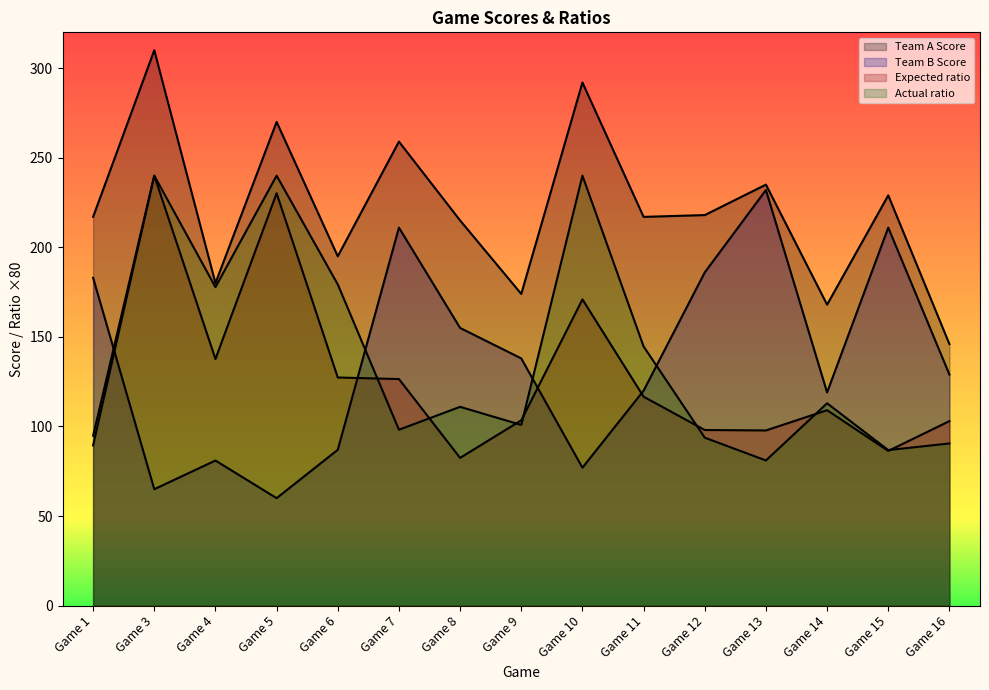

Which series has the largest range (max minus min)?

Team B Score